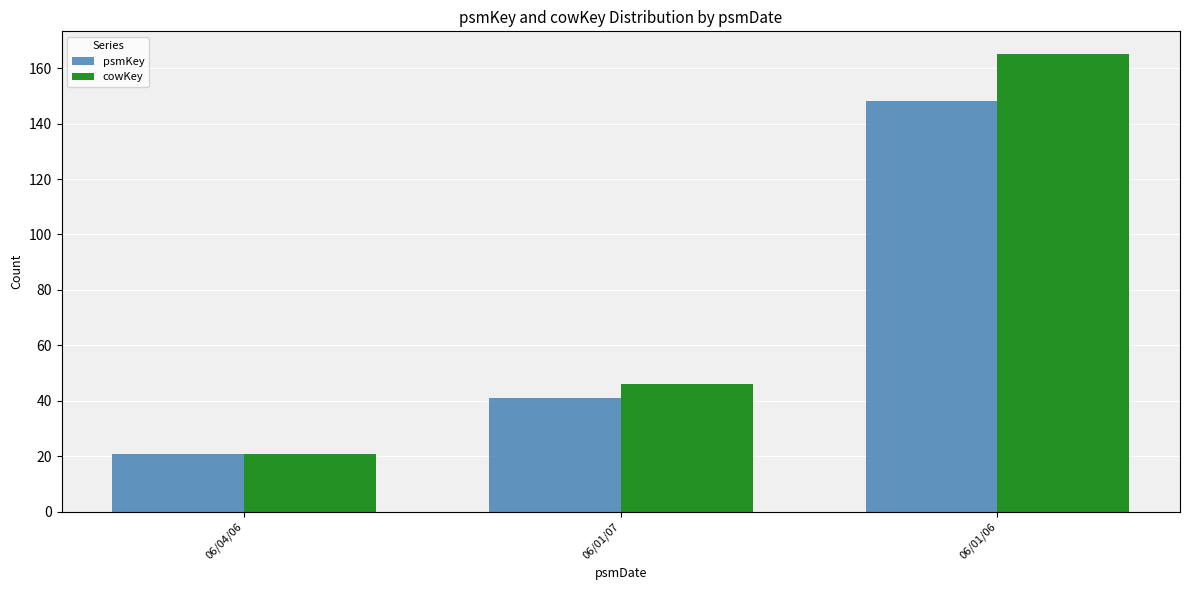

List the series in order of their peak value, lowest first.

psmKey, cowKey